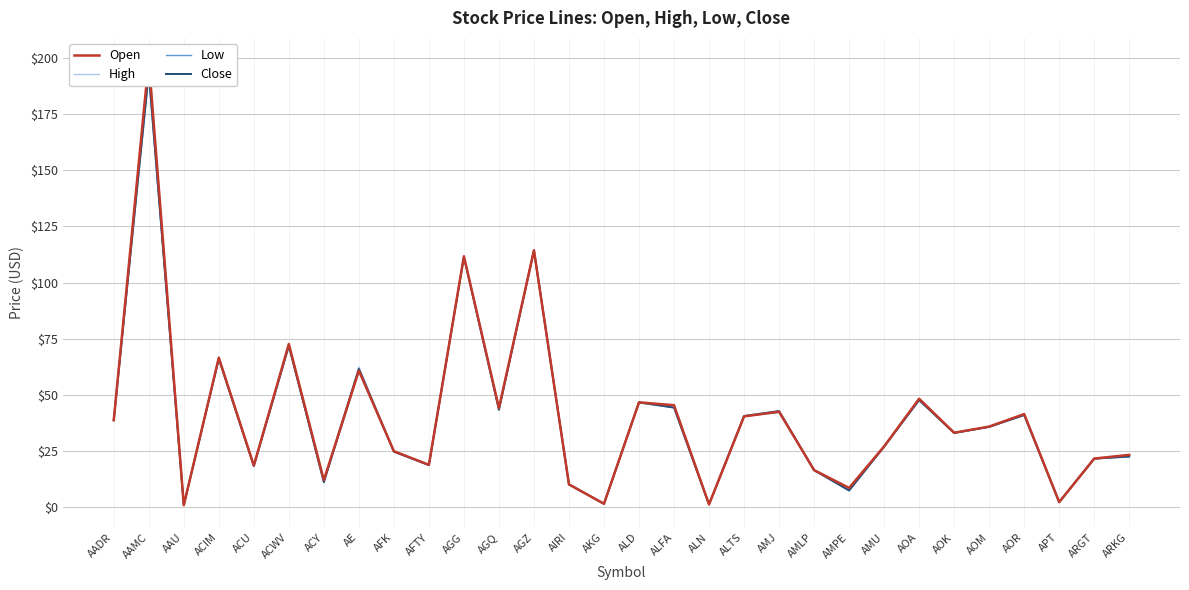

What is the total value across all series at AAMC?

783.6